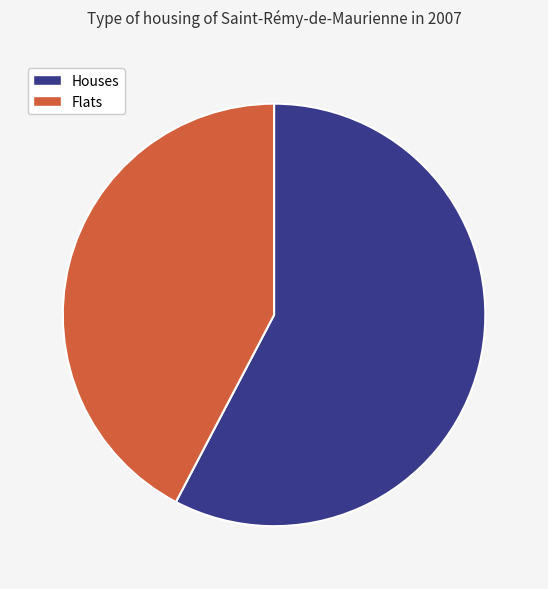

Is there any slice that represents more than half of the pie?

Yes